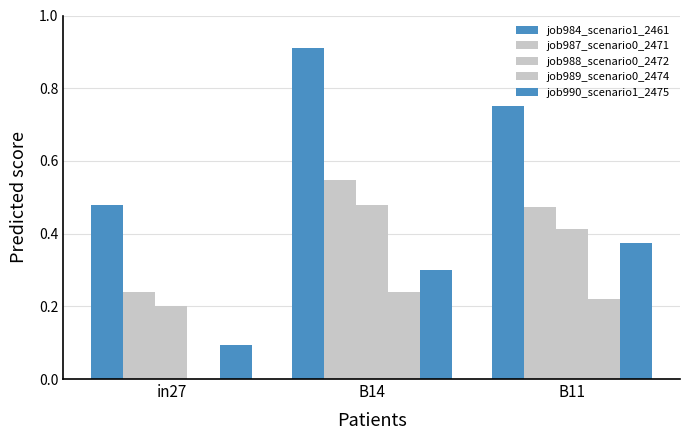

How many groups of bars are there?

3